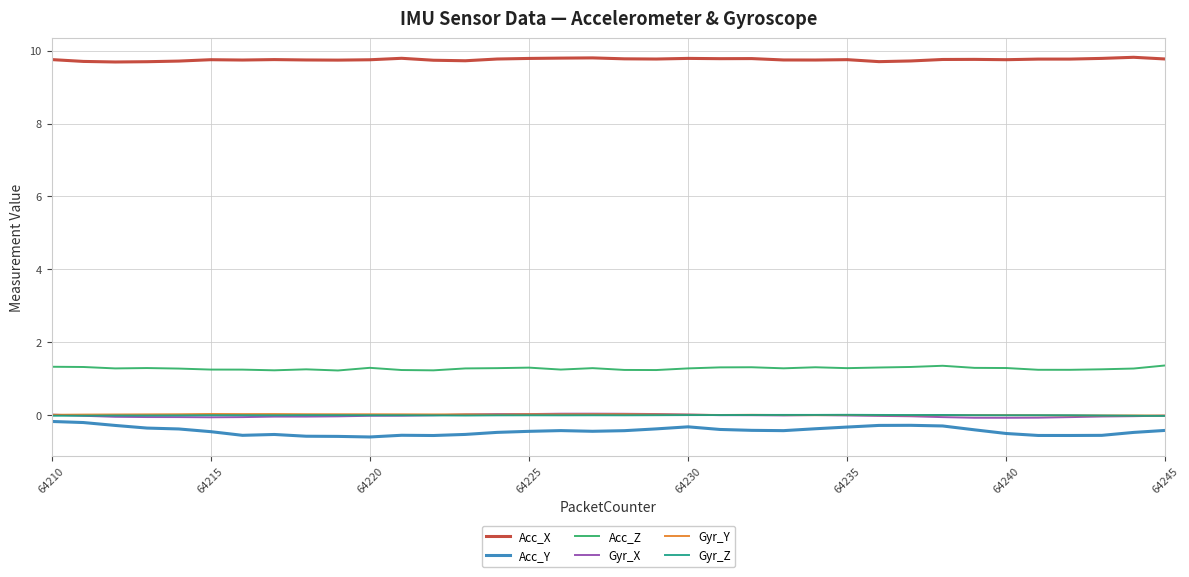

What is the highest value of the Acc_X series?

9.8